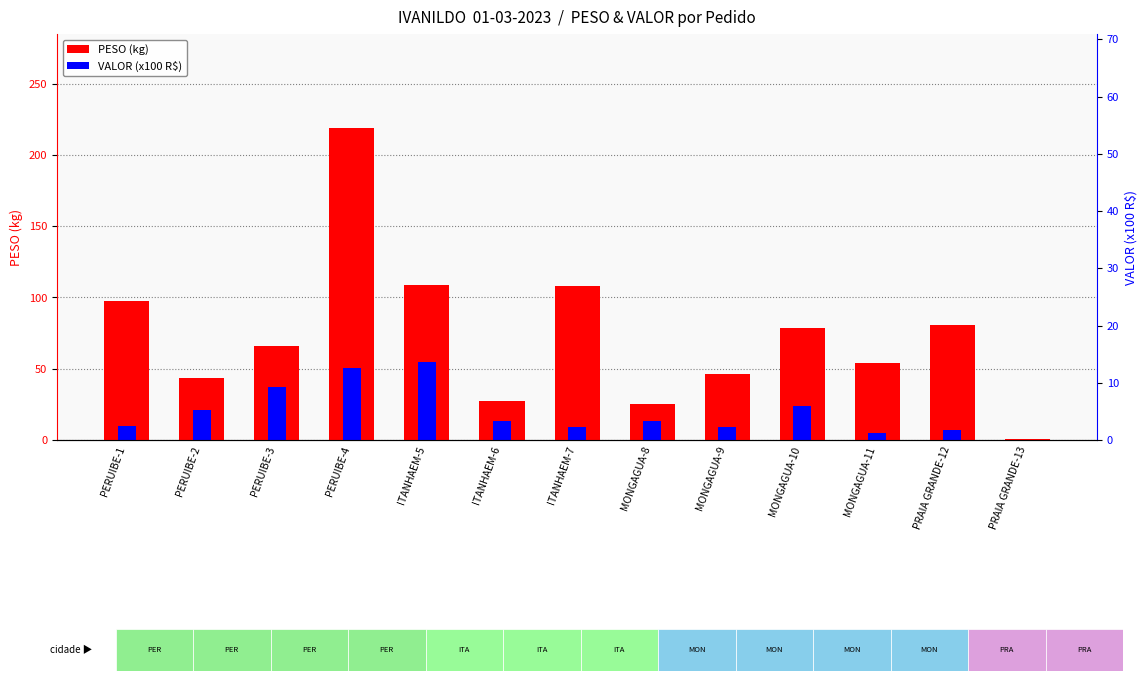

Is it true that VALOR (x100 R$) equals 4.6 at MONGAGUA-11?

True